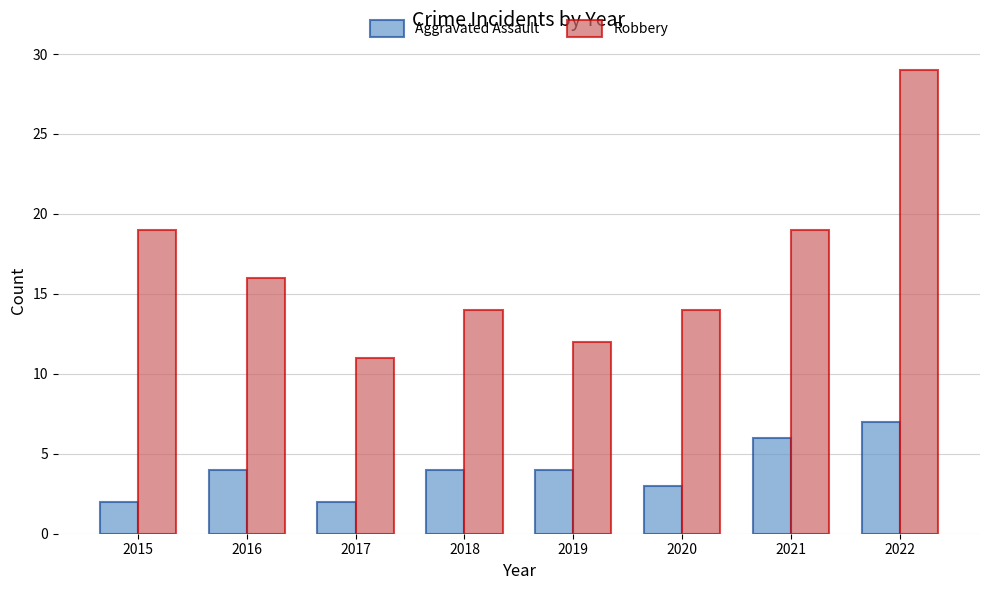

How many categories are shown in the chart?

8